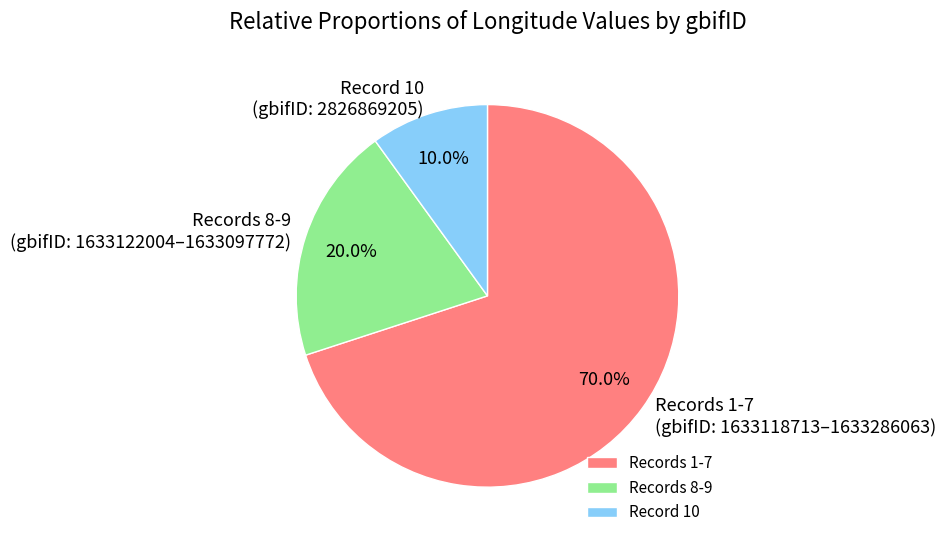

Between Record 10 (gbifID: 2826869205) and Records 8-9 (gbifID: 1633122004–1633097772), which is larger?

Records 8-9 (gbifID: 1633122004–1633097772)